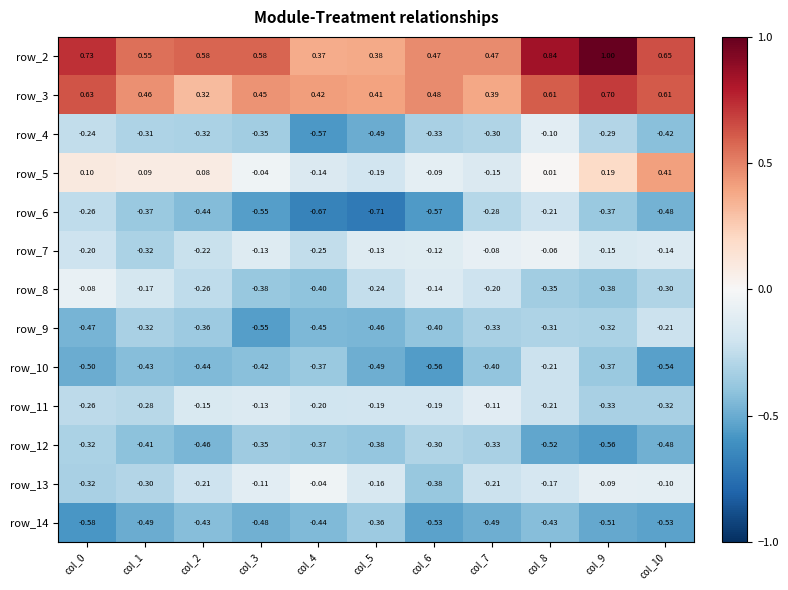

At how many categories does at least one series exceed 0?

11